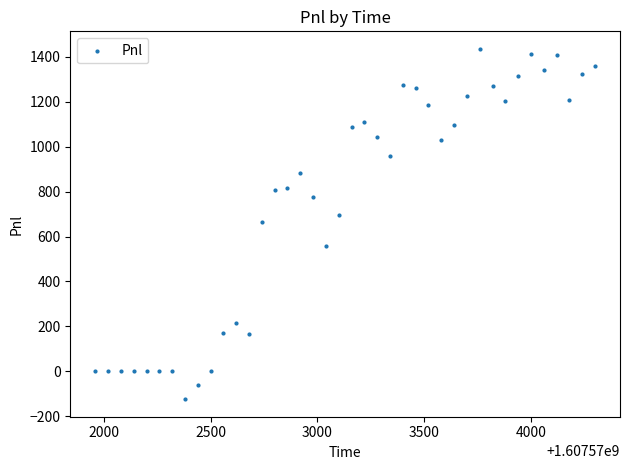

What is the range of X values (max minus min)?

2340.0